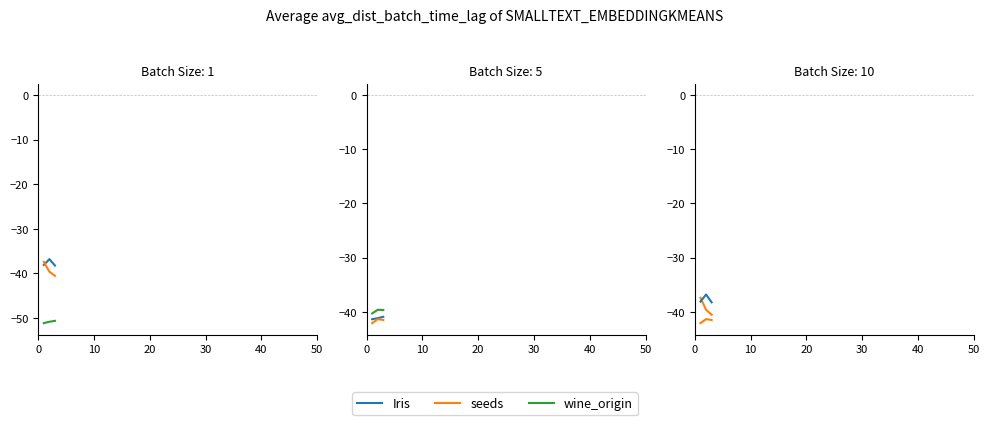

Between 20 and 10, which is larger?

10